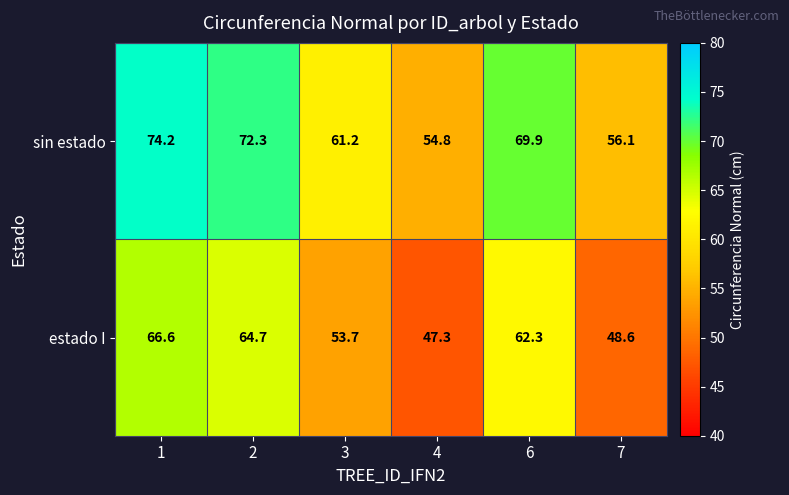

At which label is sin estado closest to 64?

3